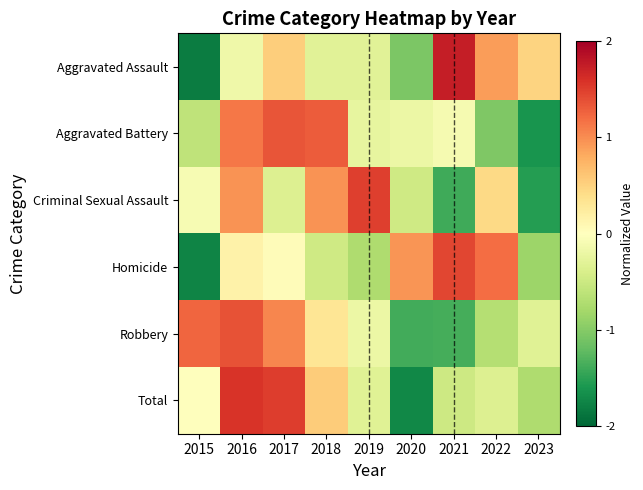

At which category is the sum across all series the highest?

2016